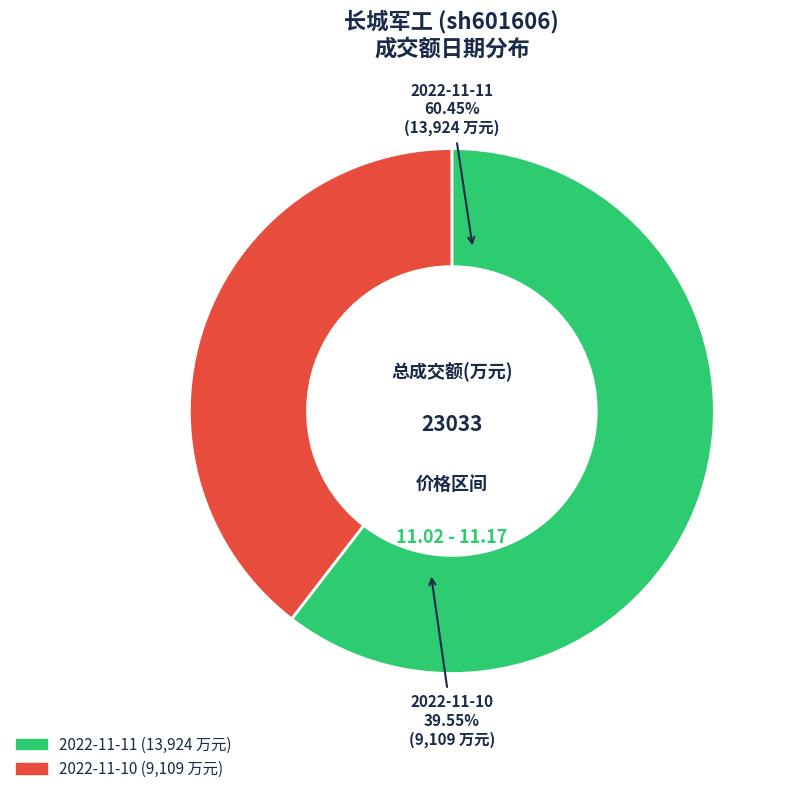

Is it true that 2022-11-11 is 60% of the pie?

True